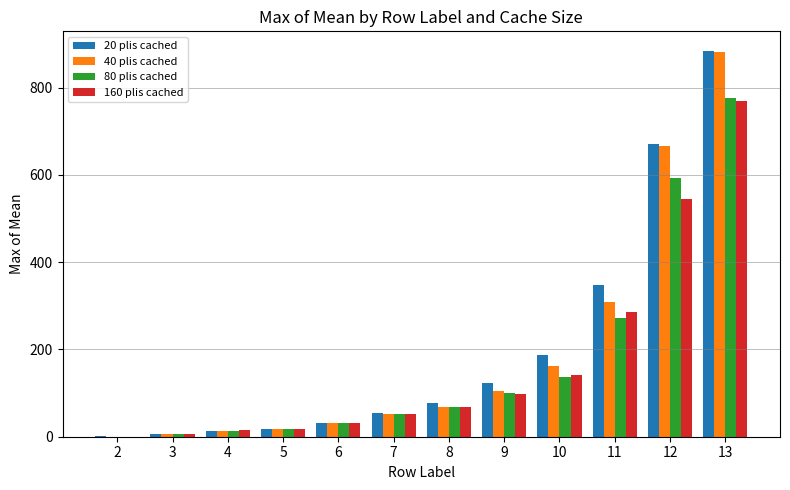

True or false: 40 plis cached has a value of 105.4 at 9.

True